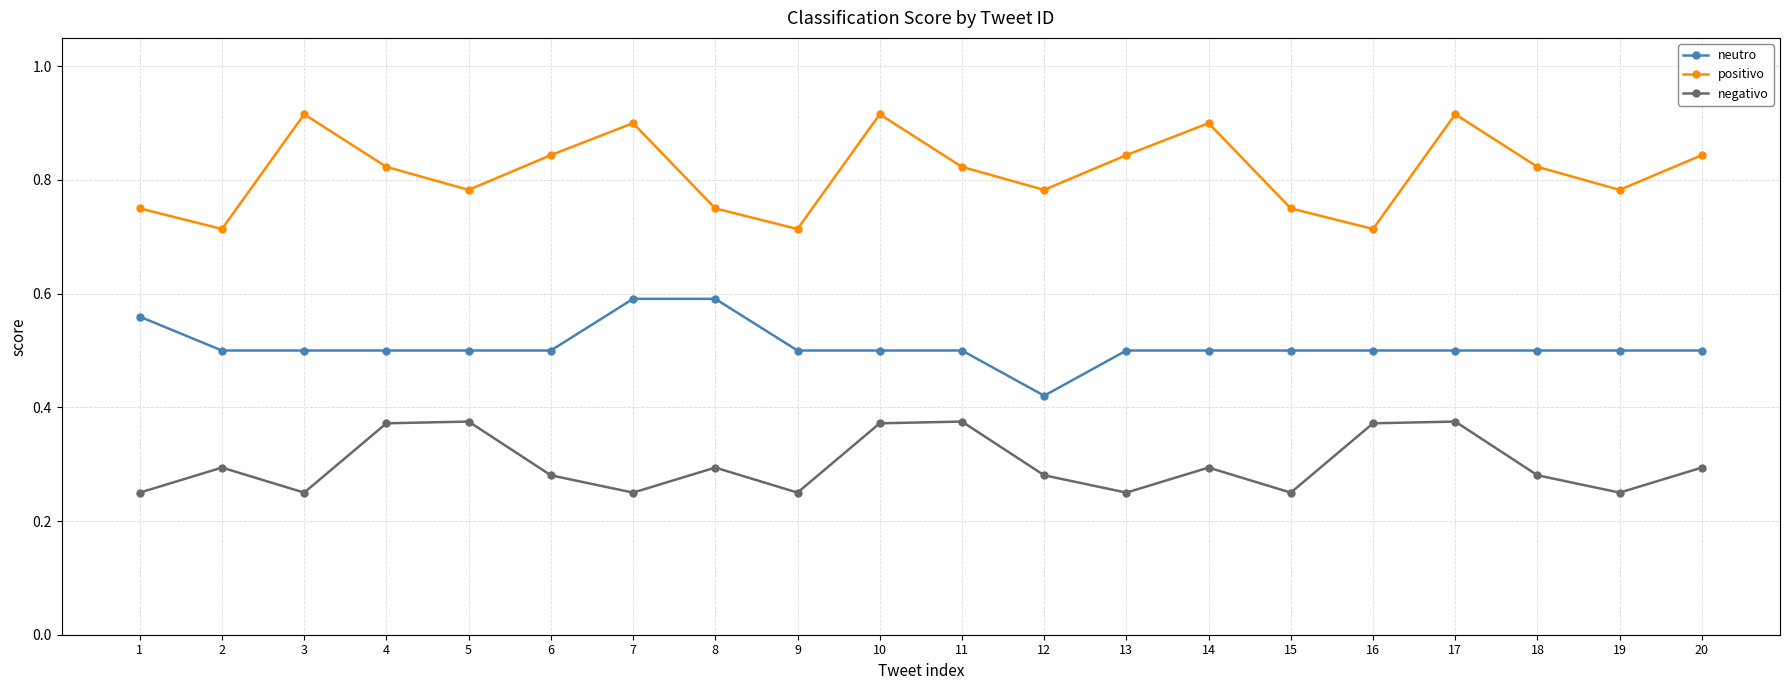

What is the average value of the neutro series?

0.5